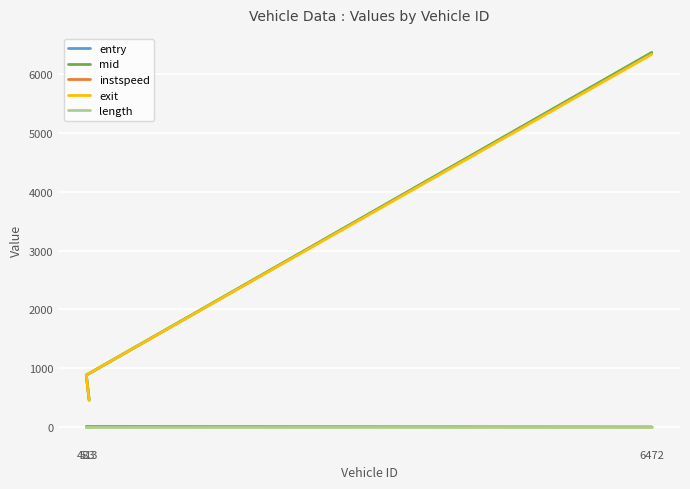

How many lines are shown in the chart?

5